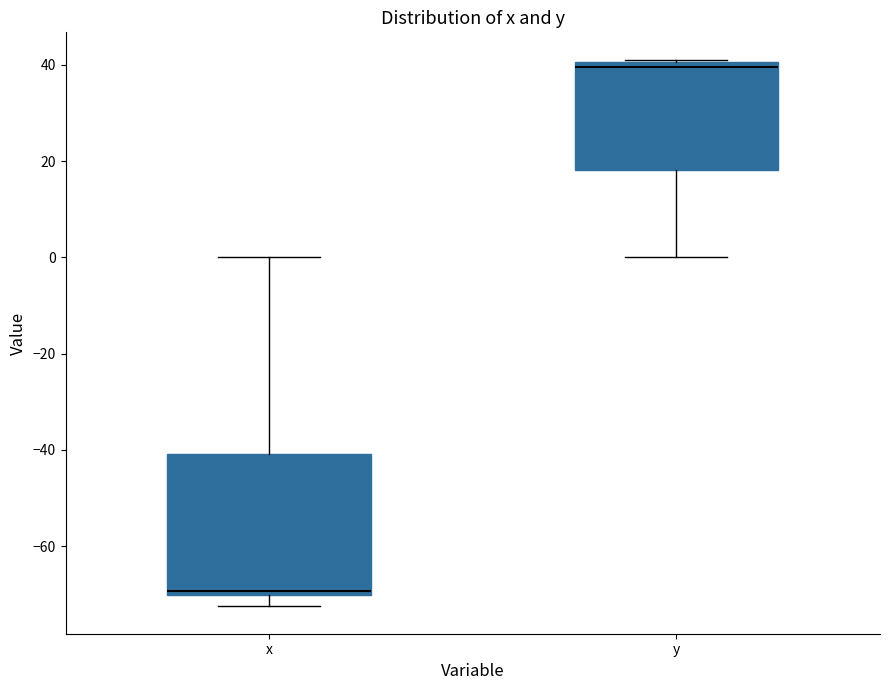

Reading left to right, read every box against the y-axis: the position of its median line, the range the box covers, and the ends of its whiskers. The values are not printed on the chart, so give them approximately, as read against the axis.

x: median -70 (just above the box's lower edge), box -70 to -40, whiskers -72 to 0
y: median 40 (just below the box's upper edge), box 18 to 40, whiskers 0 to 42